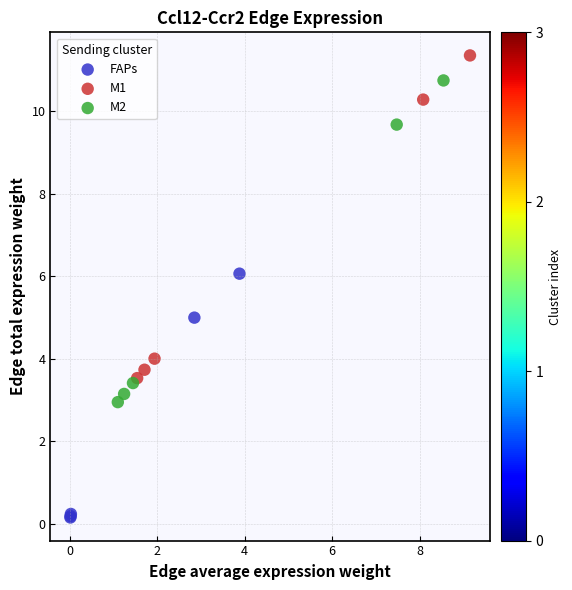

Which series reaches the minimum Y coordinate?

FAPs